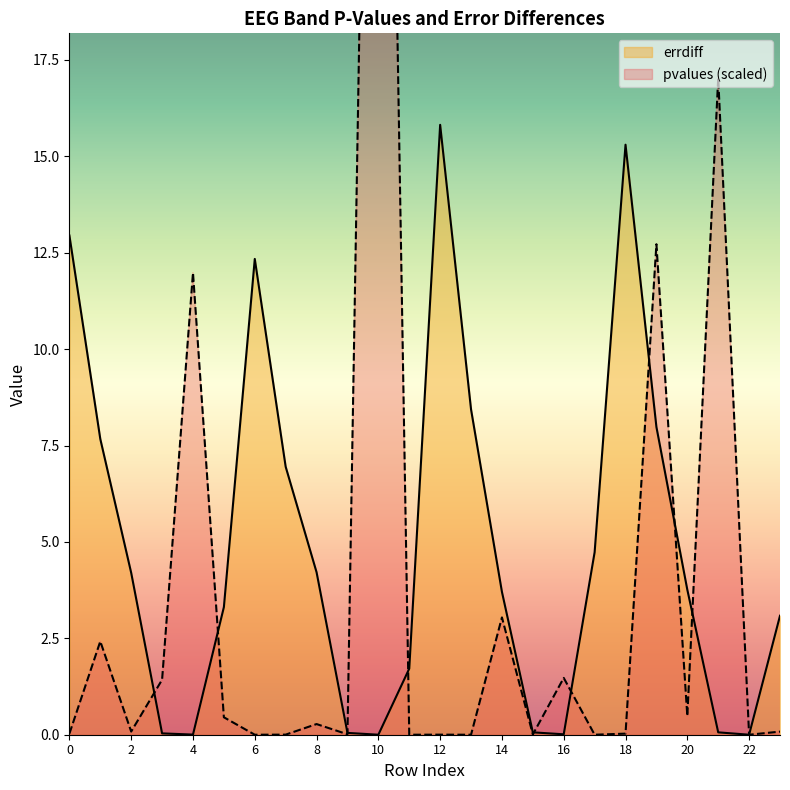

In pvalues, how many points are higher than both neighbors (excluding endpoints)?

9